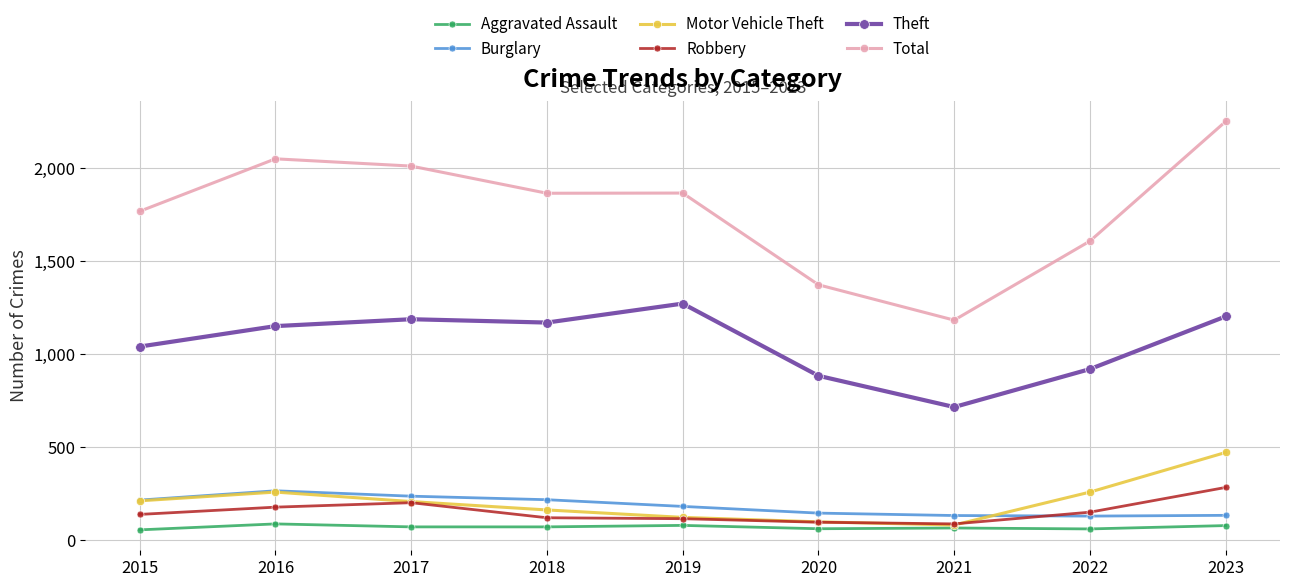

Which series has the widest spread of values?

Total